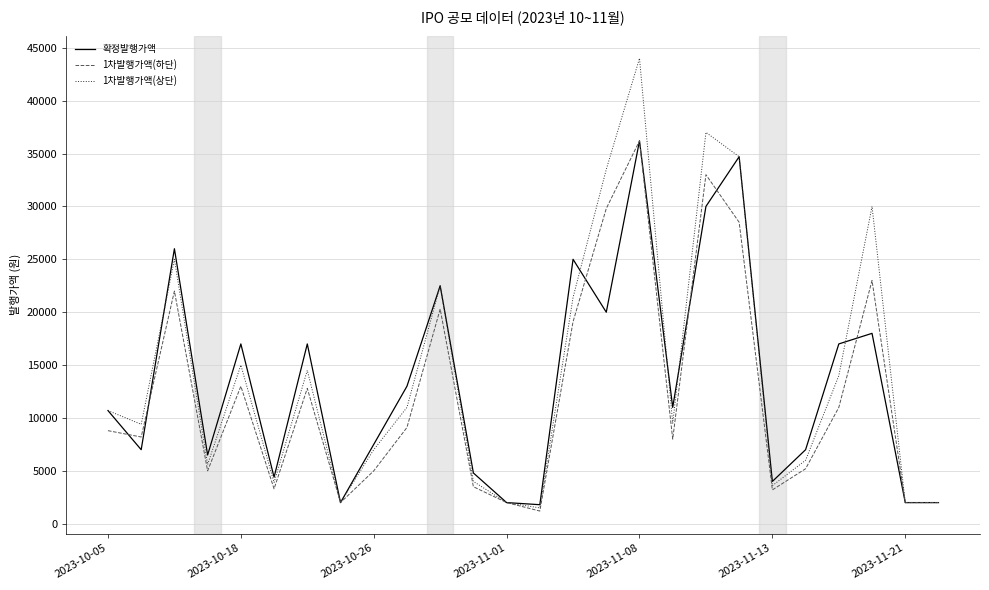

Which series has the largest range (max minus min)?

1차발행가액(상단)